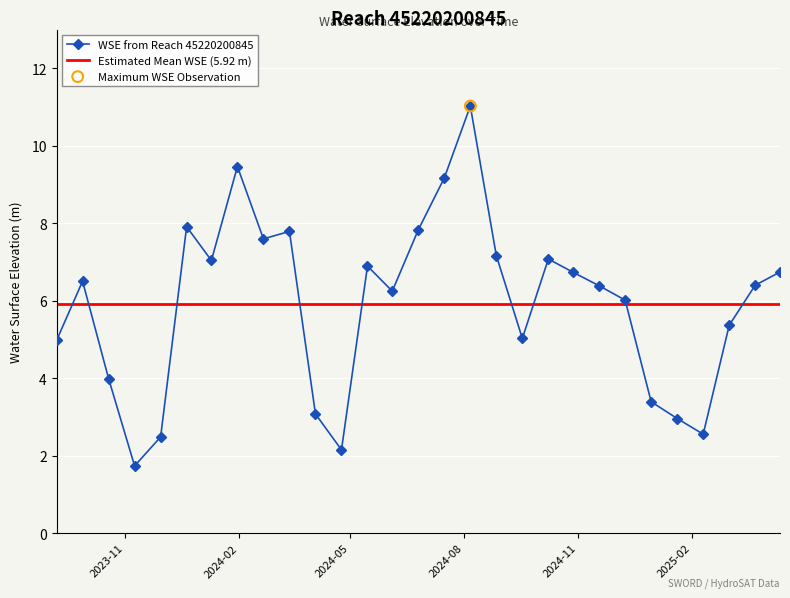

Approximately how many times larger is the value at 2025-02-10 compared to 2023-09-28?

0.4